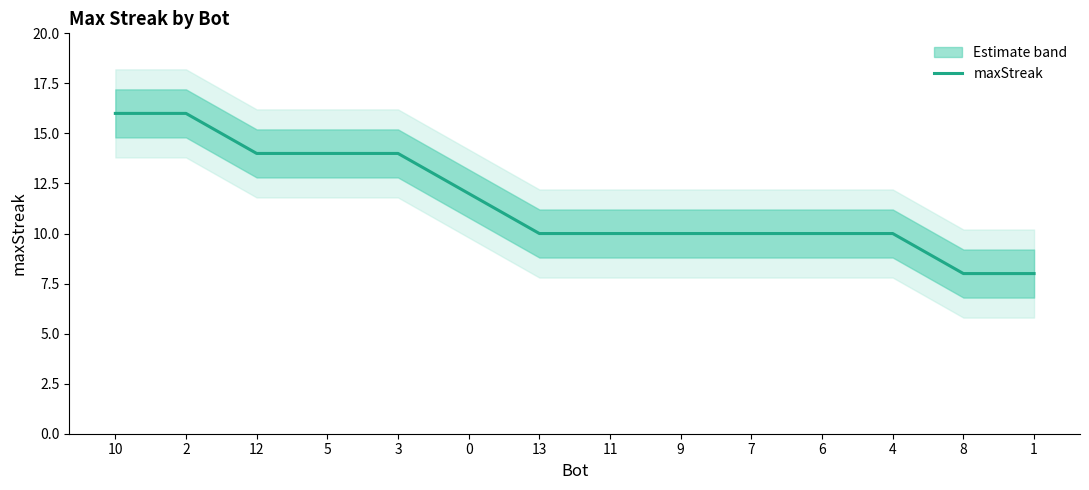

Rank the categories by value from lowest to highest.

8, 1, 13, 11, 9, 7, 6, 4, 0, 12, 5, 3, 10, 2